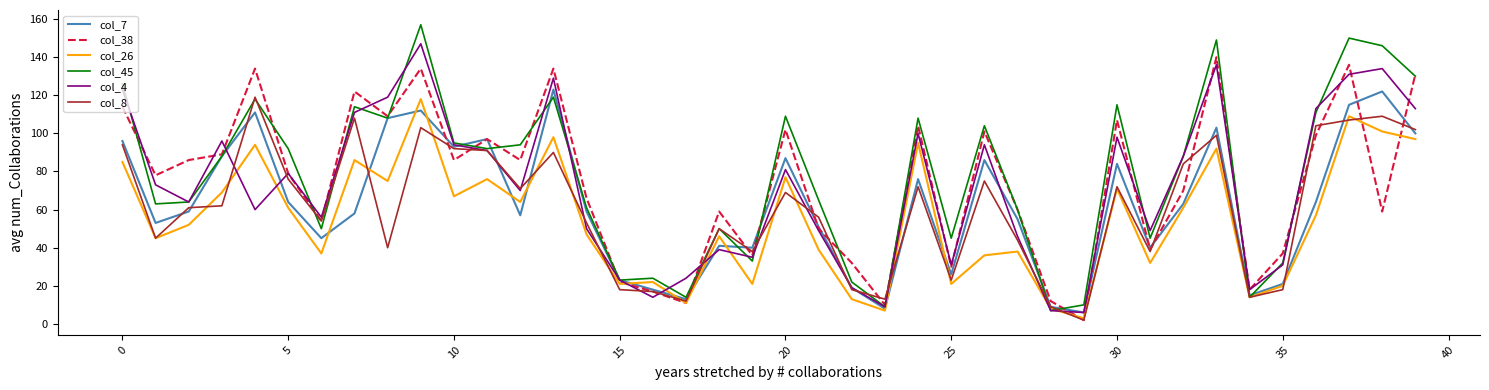

The col_38 series shows 23 at 5. True or false?

False